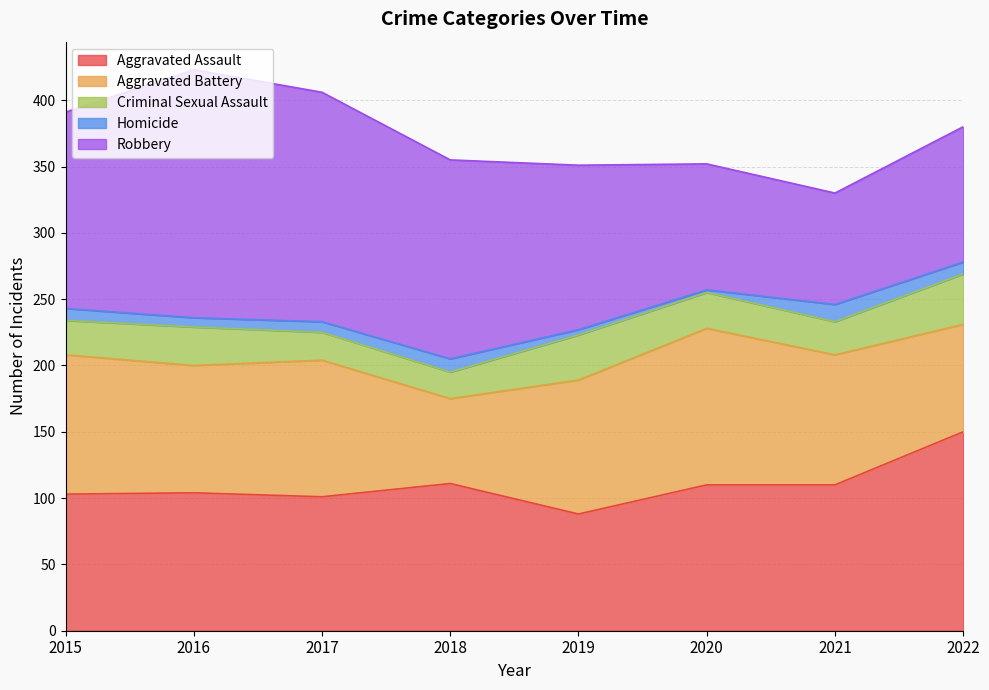

True or false: Criminal Sexual Assault and Aggravated Assault cross at least once.

False